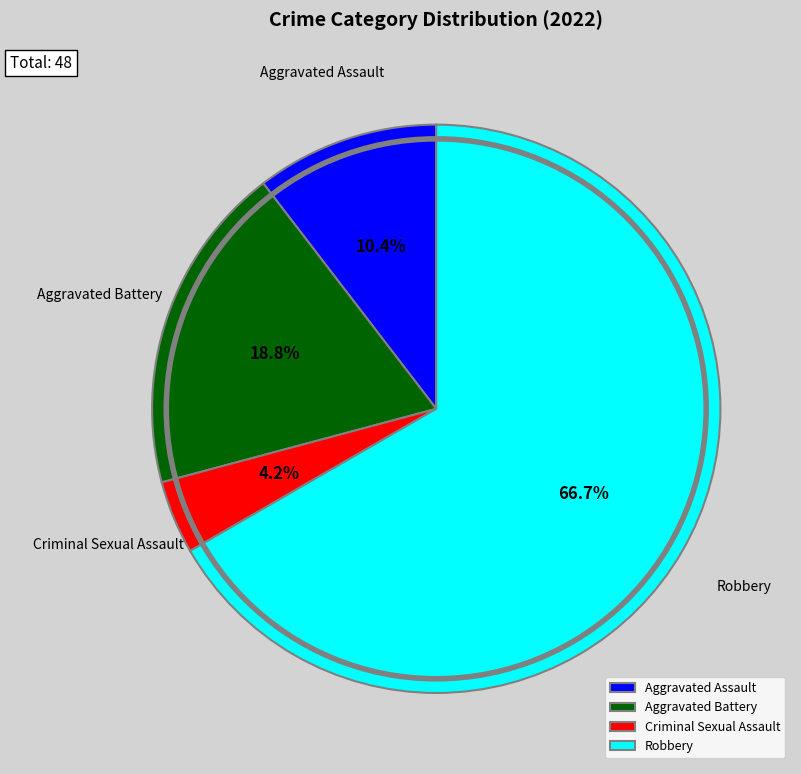

Combined, do Robbery and Aggravated Battery account for over 50%?

Yes